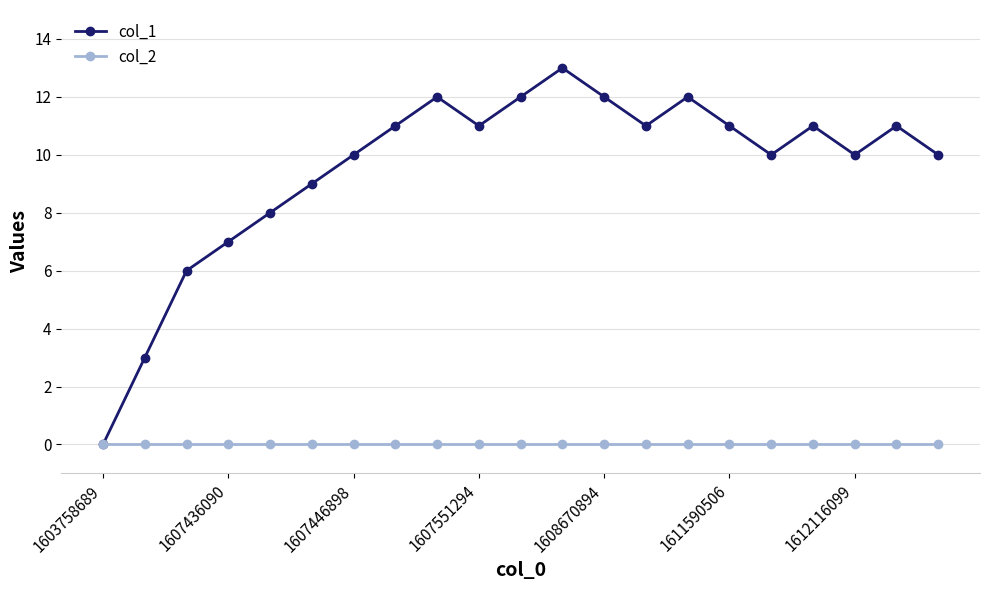

Which series has the largest range (max minus min)?

col_1